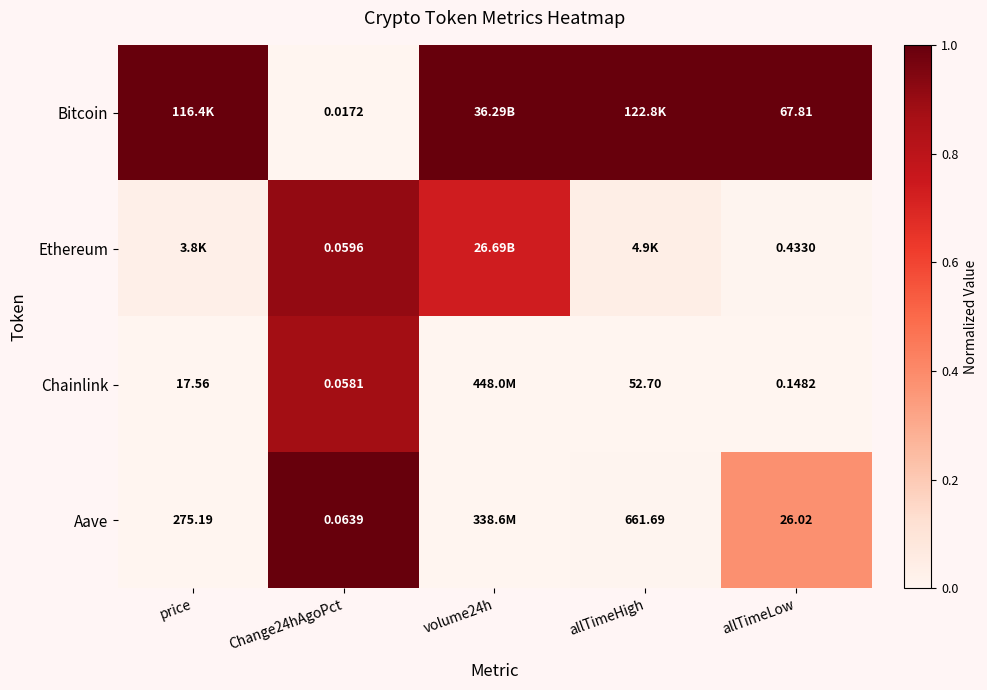

Is the value of Aave at Change24hAgoPct greater than the value of Chainlink at allTimeLow?

No